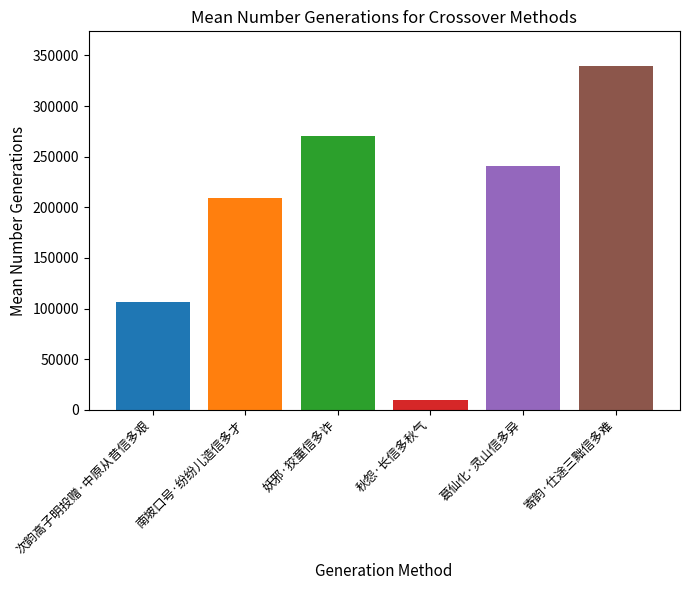

What is the label of the 4th bar from the right?

妖邪·狡童信多诈